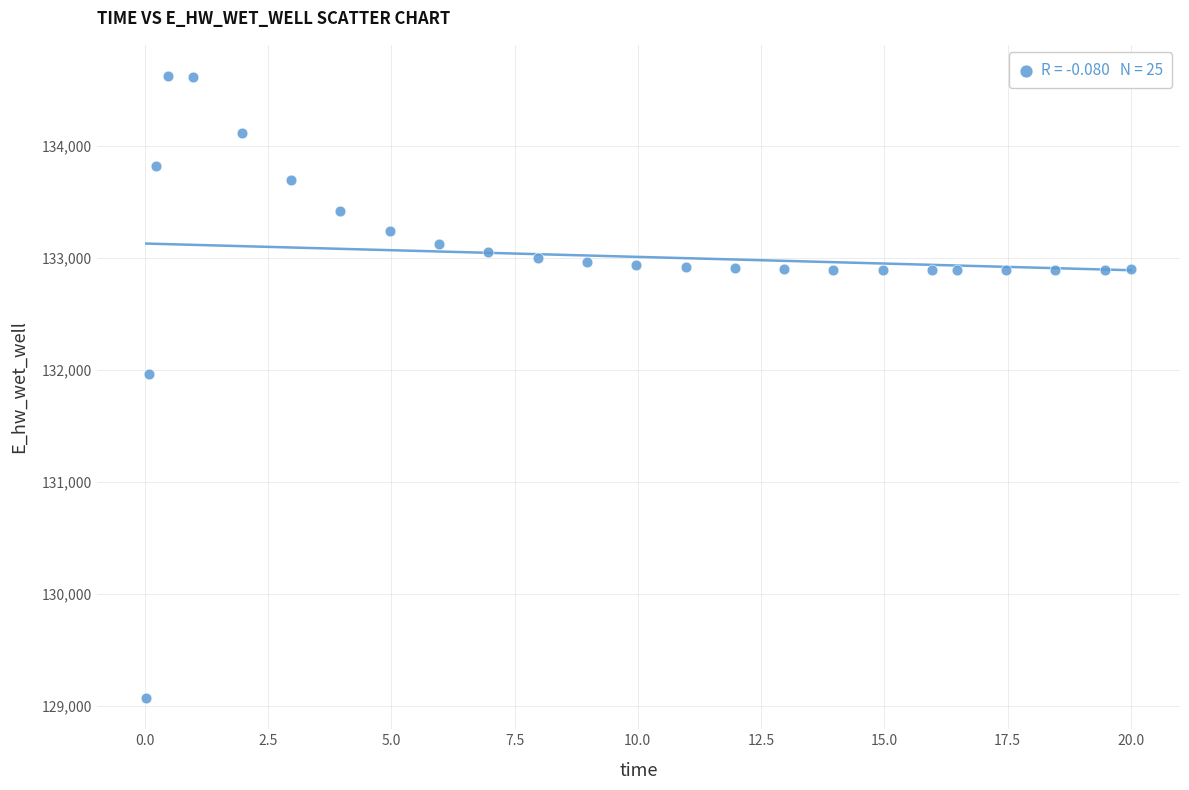

What is the range of X values (max minus min)?

20.0